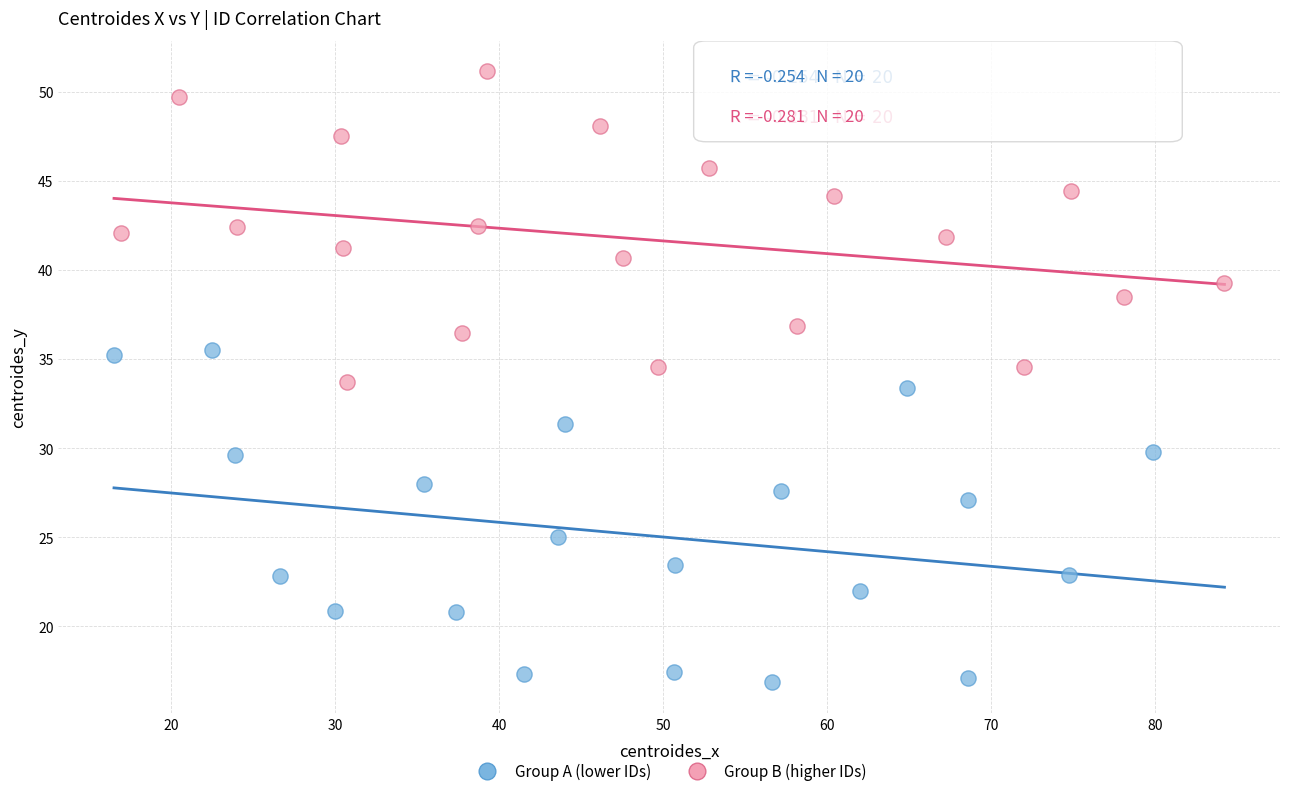

Which series has the largest Y range (max minus min)?

Group A (lower IDs)